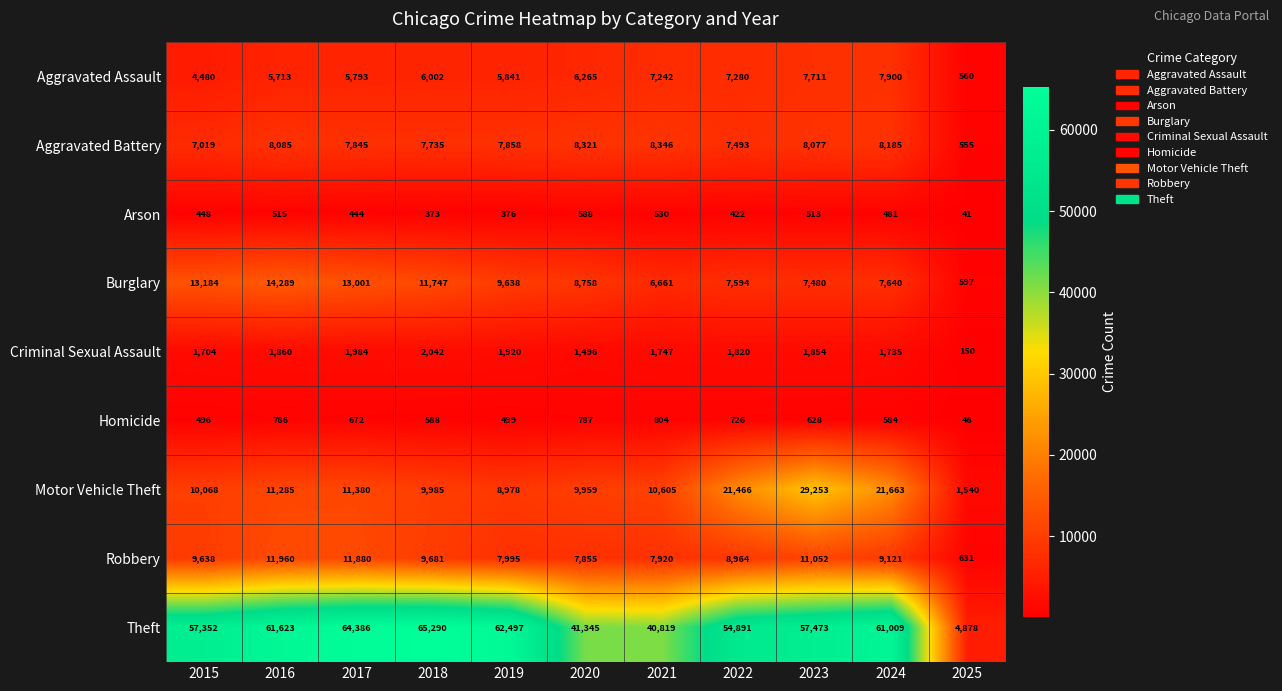

What is the sum of all Theft values?

571563